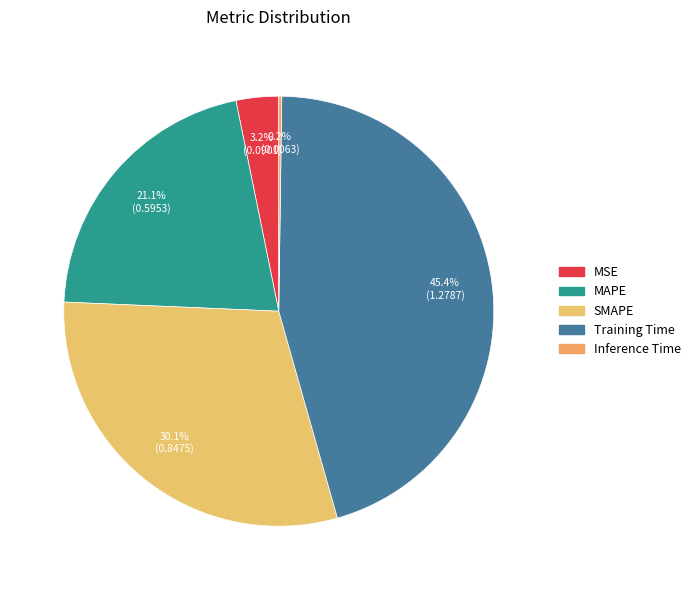

How many slices are in this pie chart?

5